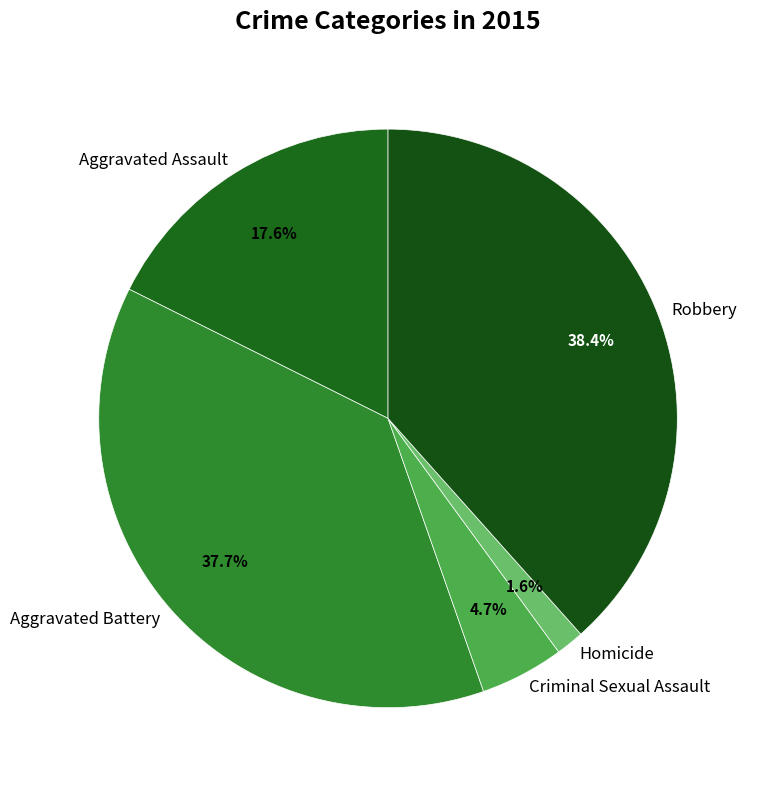

What portion of the pie excludes Aggravated Battery?

62.3%